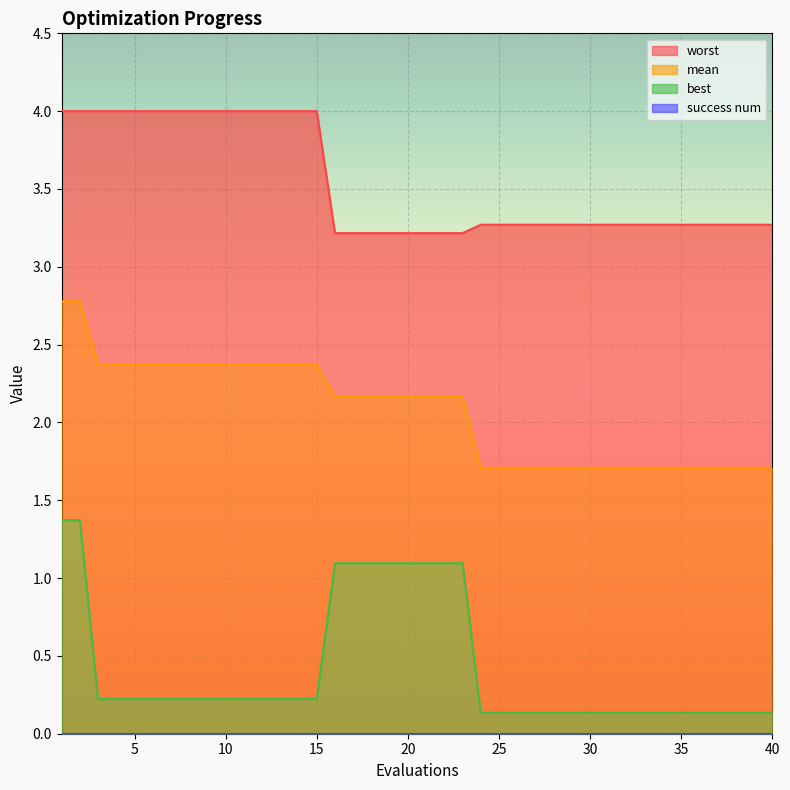

What is the lowest value of the mean series?

1.7